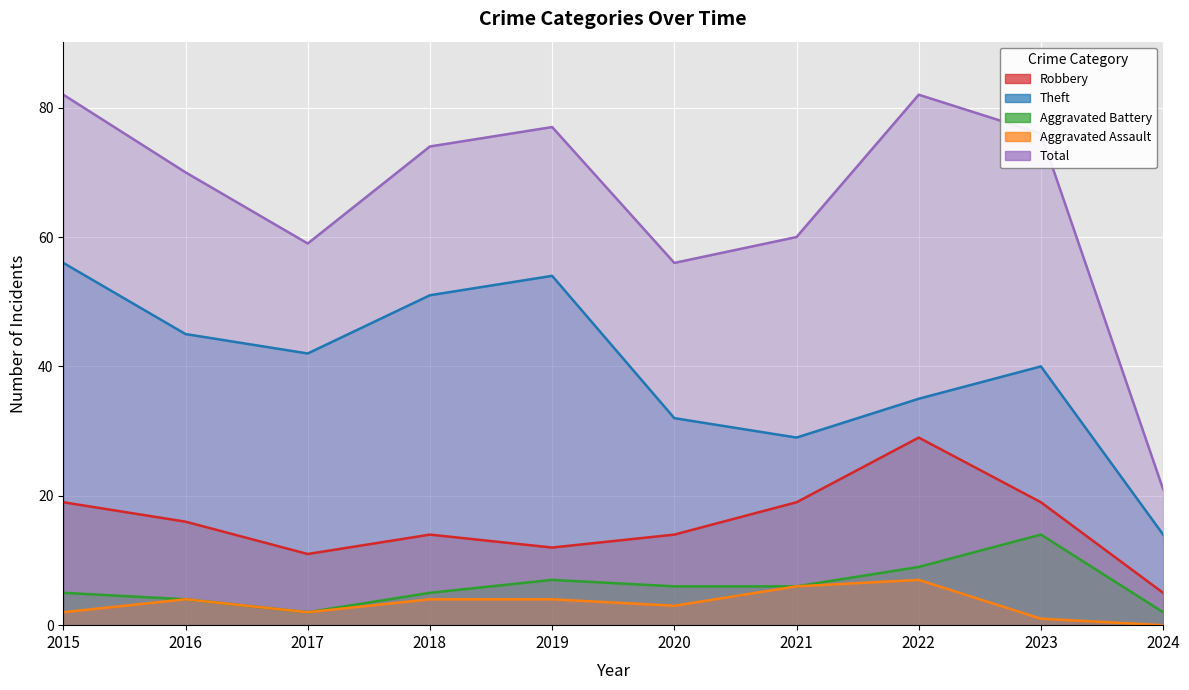

True or false: Theft and Aggravated Assault intersect in this chart.

False